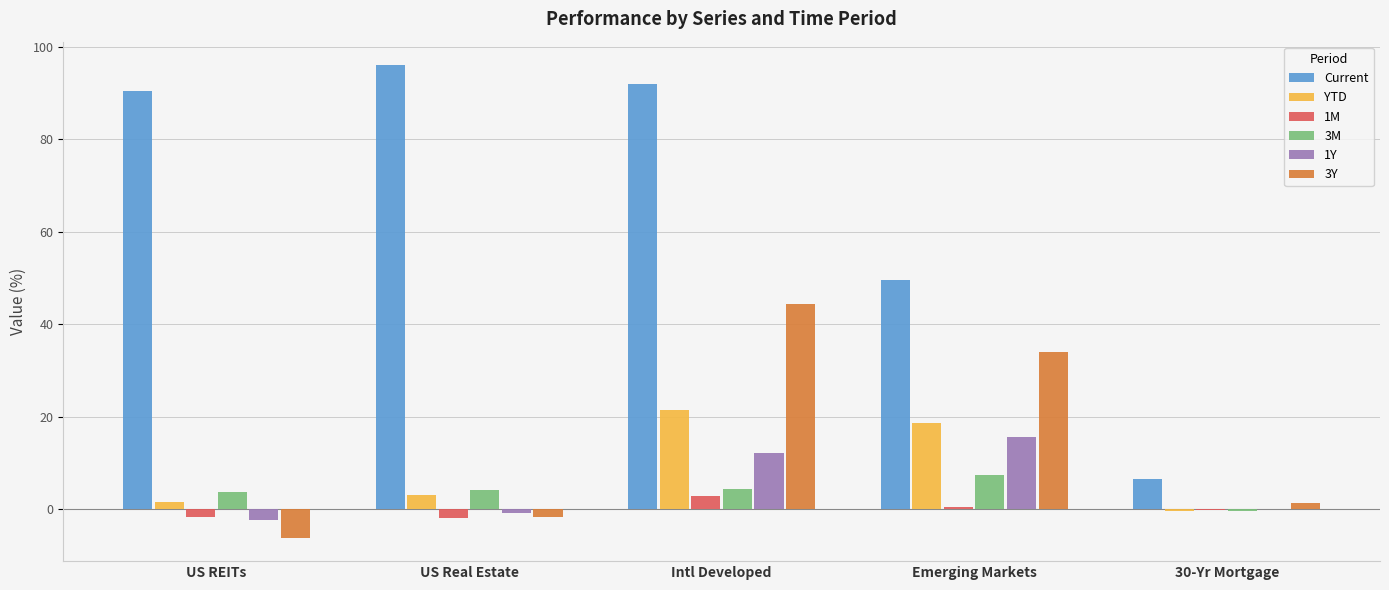

What is the spread (max minus min) of values at Emerging Markets?

49.2